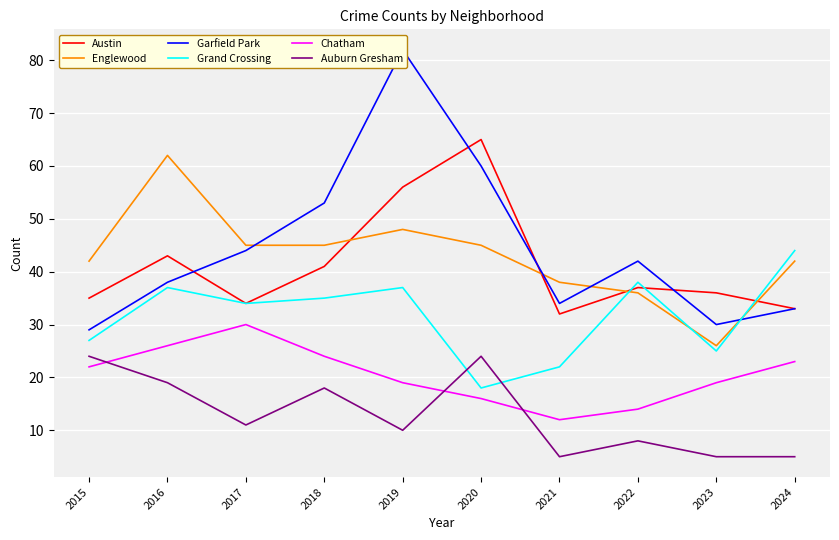

What is the maximum value shown in the chart?

82